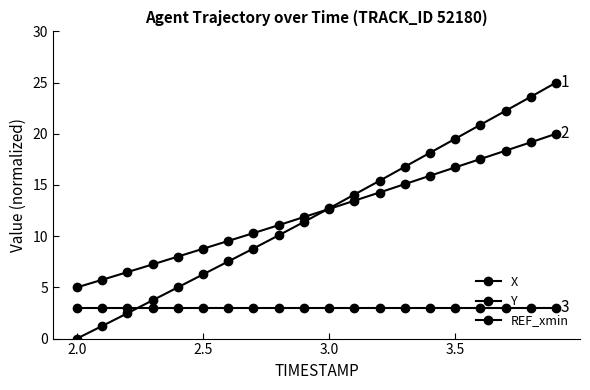

True or false: Y and REF_xmin cross at least once.

False